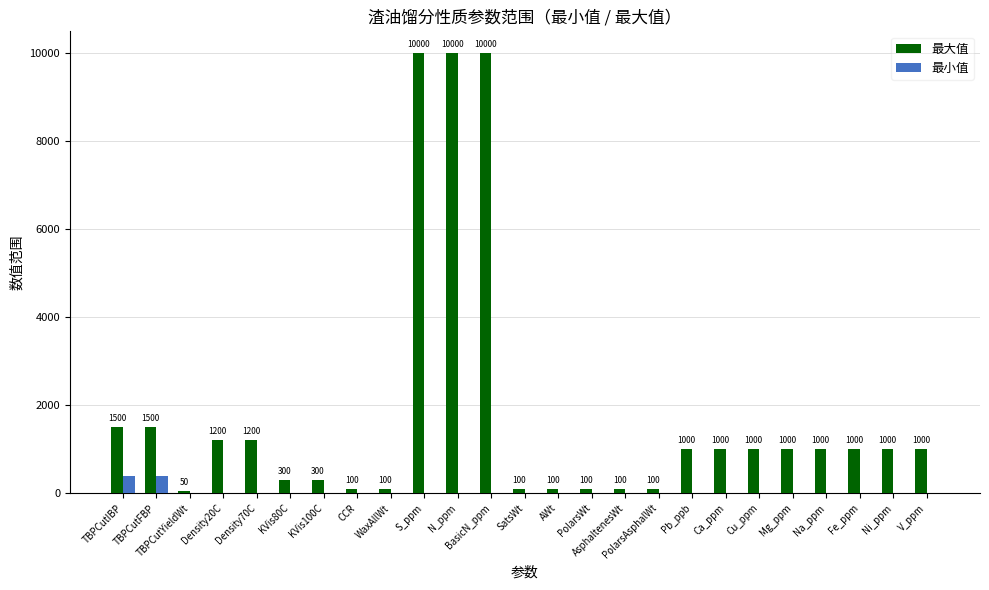

What are all the series names shown in the legend?

最大值, 最小值